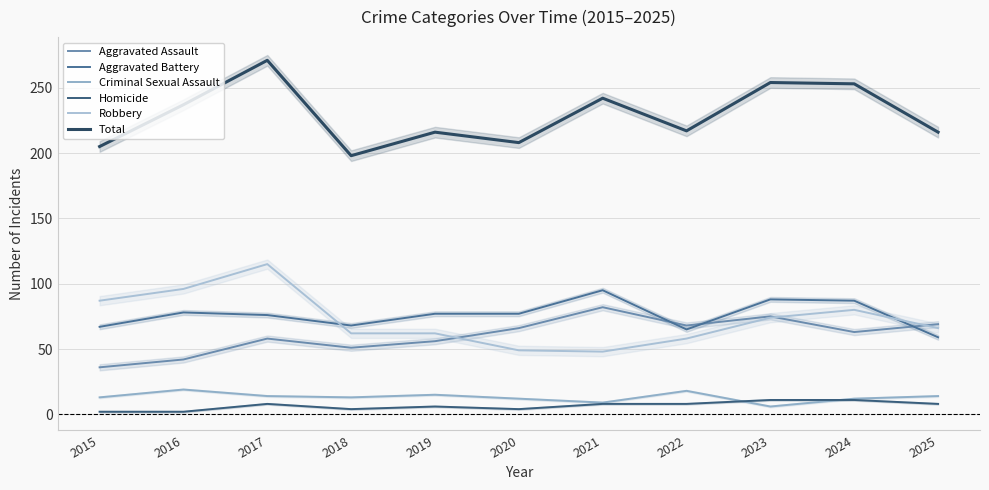

Which label corresponds to the largest value in the chart?

2017